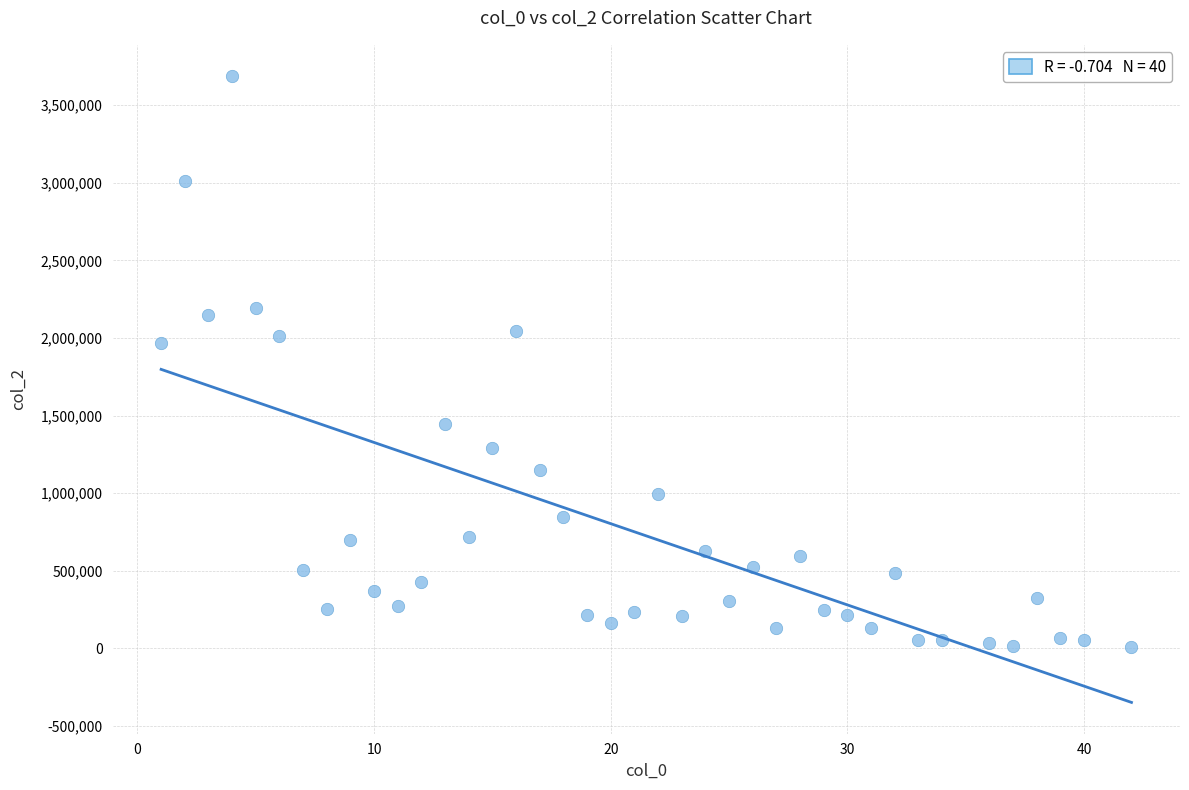

What Y value in the scatter plot is closest to 1847517?

1965440